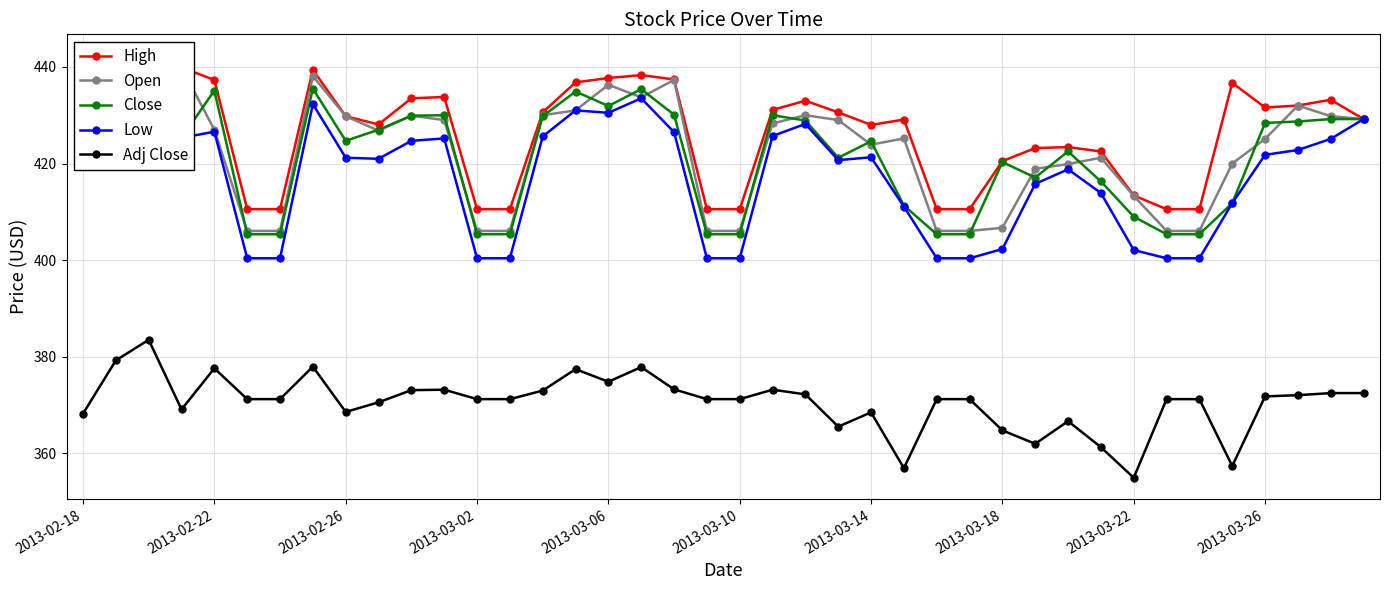

The Adj Close series shows 165.9 at 2013-03-18. True or false?

False